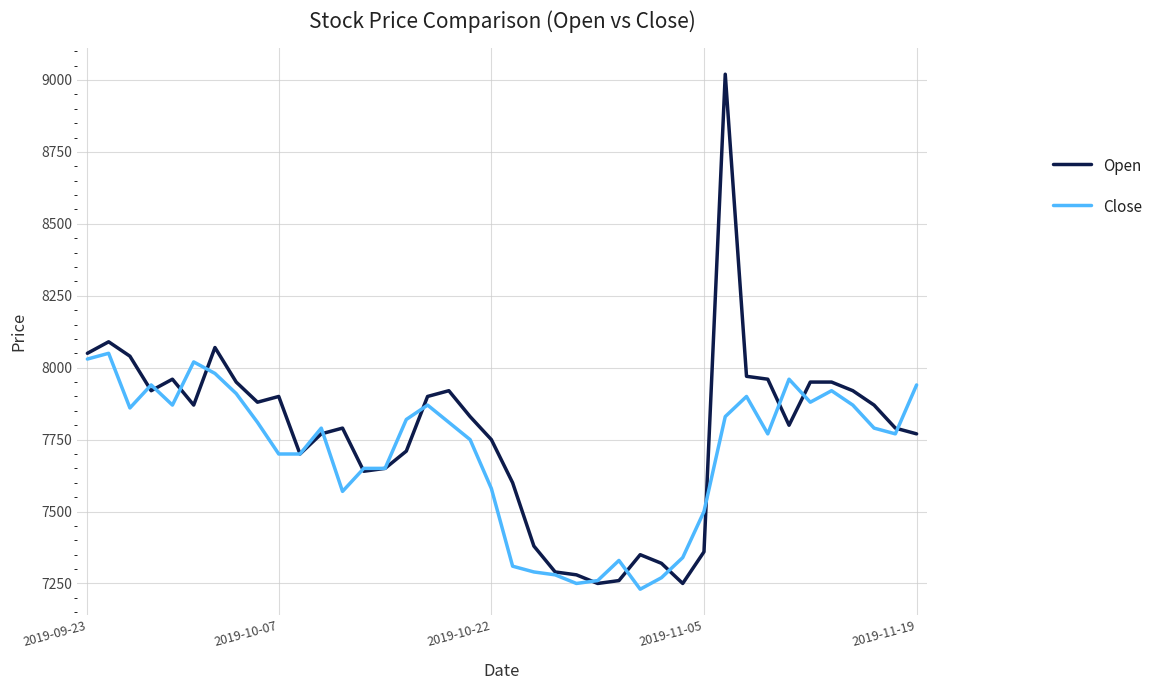

Which series has the largest range (max minus min)?

Open